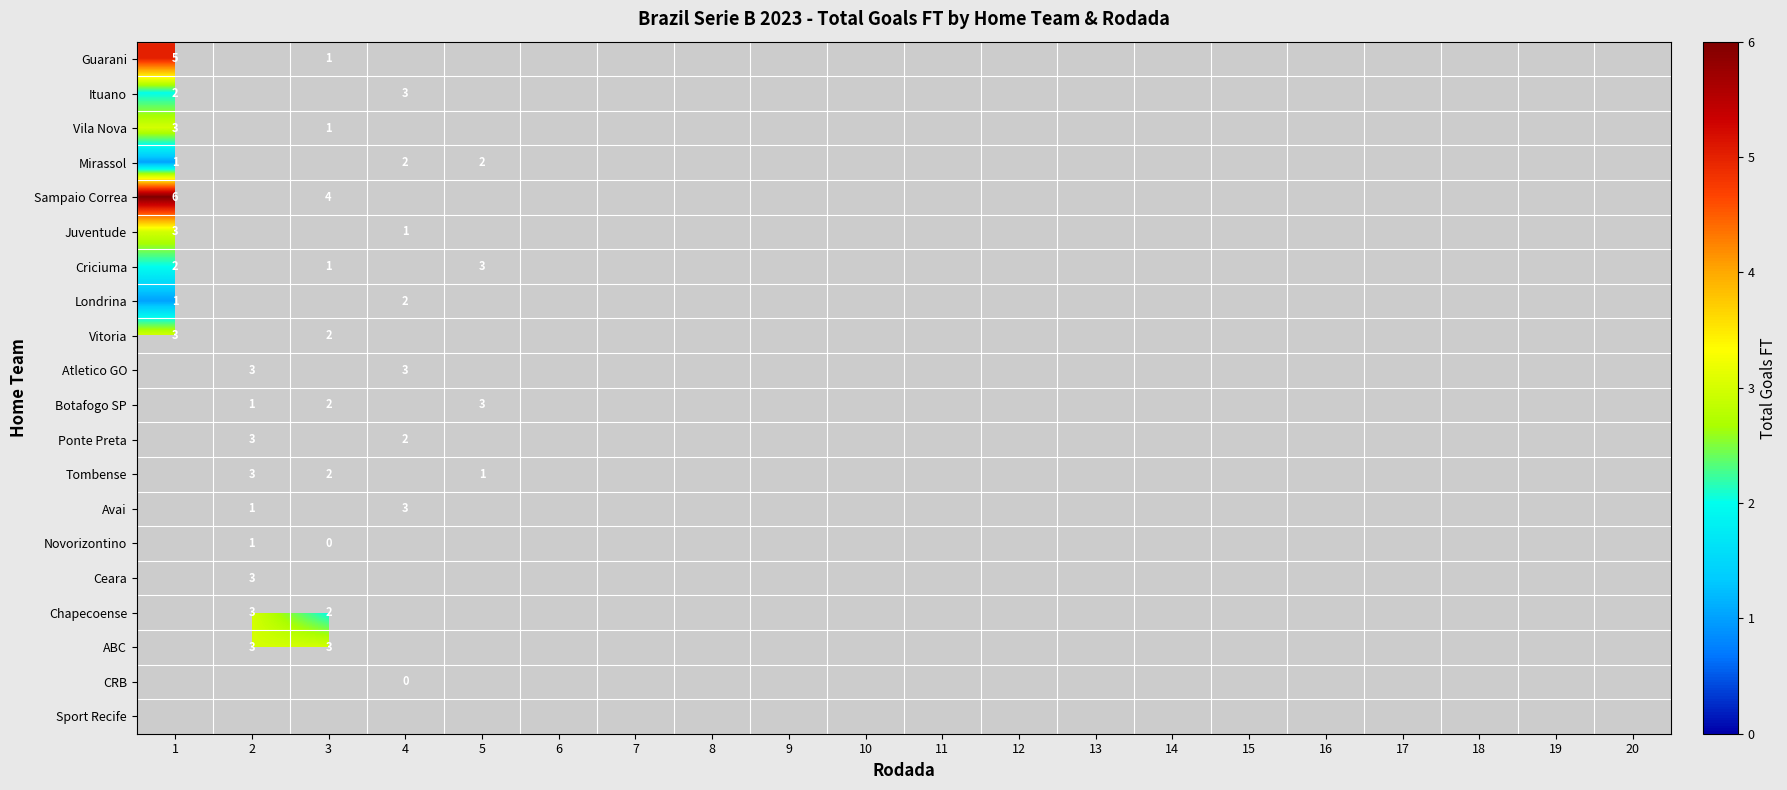

Count the number of data series in this chart.

20